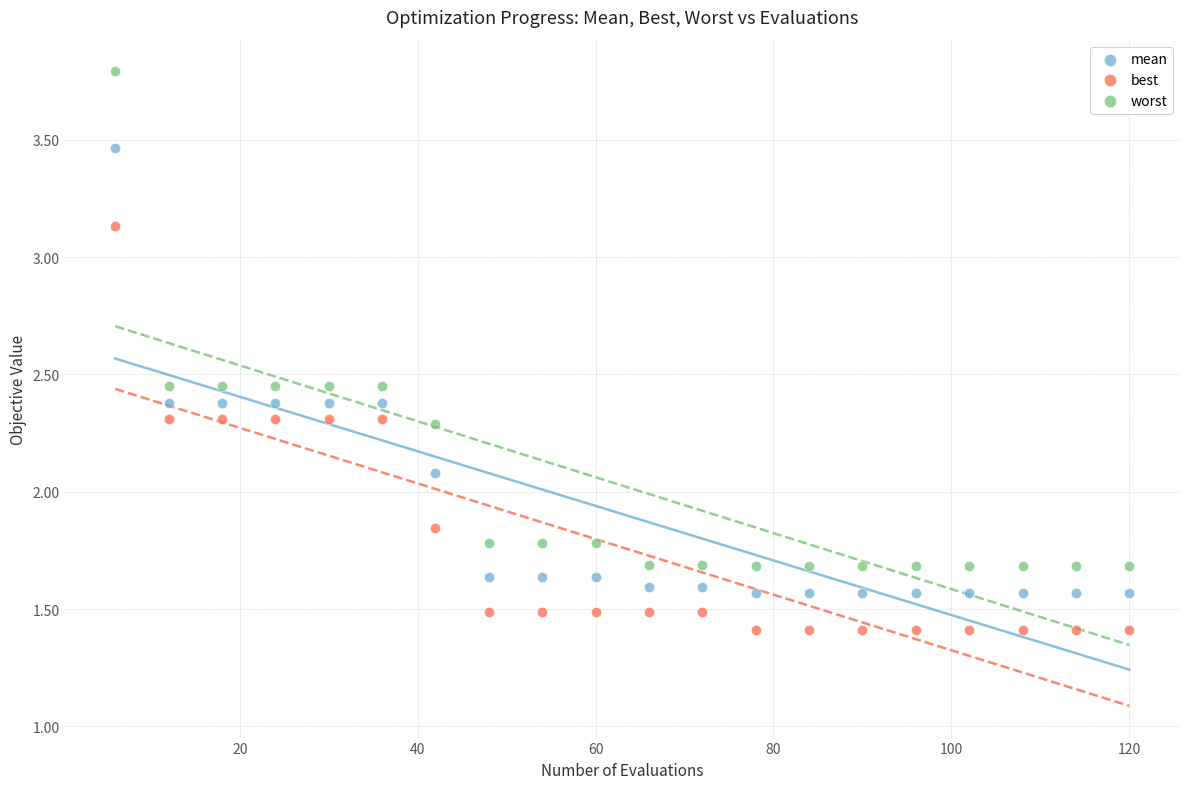

What is the X range (max minus min) for the scatter plot?

114.0